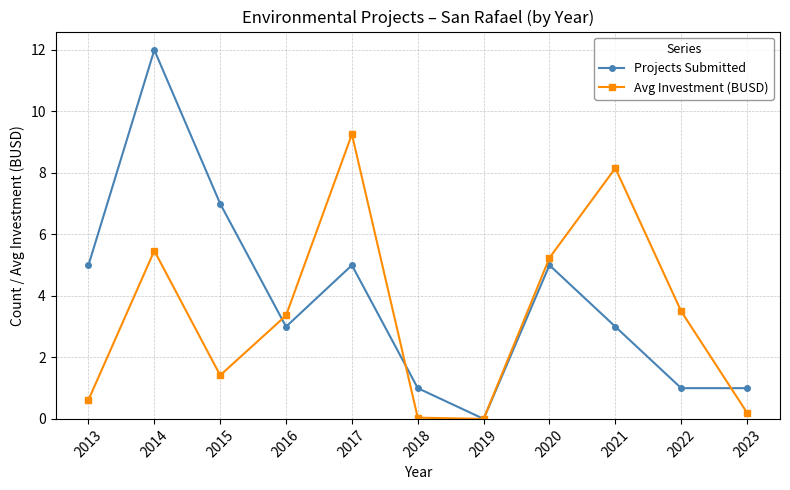

What is the difference between the maximum and minimum values in the Avg Investment (BUSD) series?

9.3